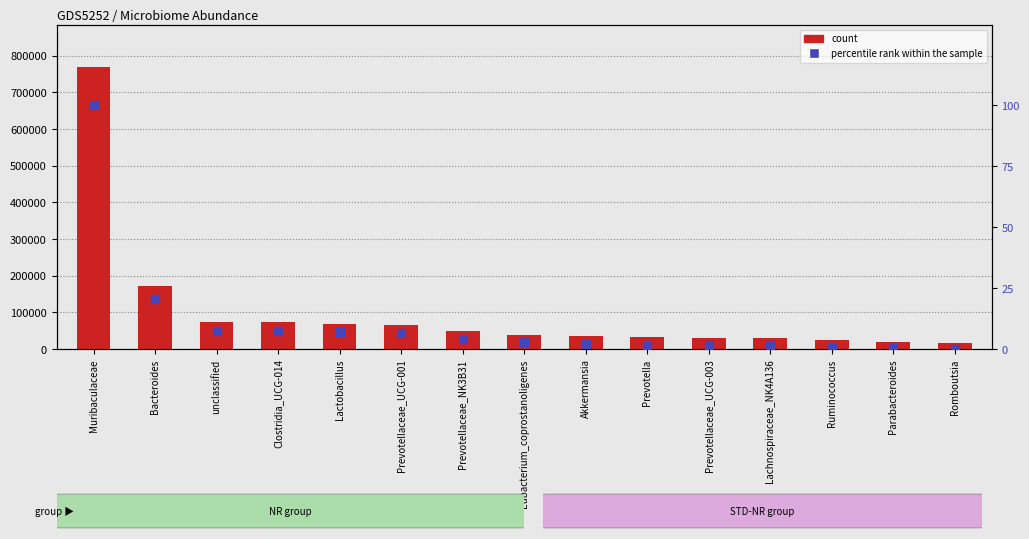

At how many categories does at least one series exceed 484585?

1